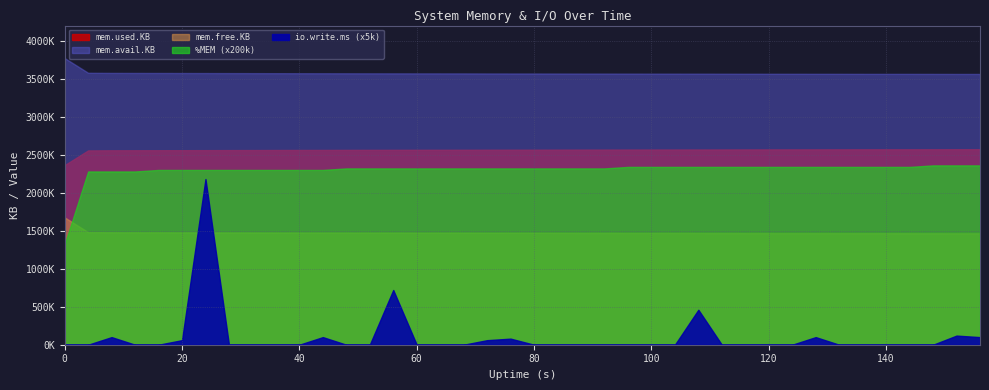

True or false: %MEM and mem.used.KB intersect in this chart.

False